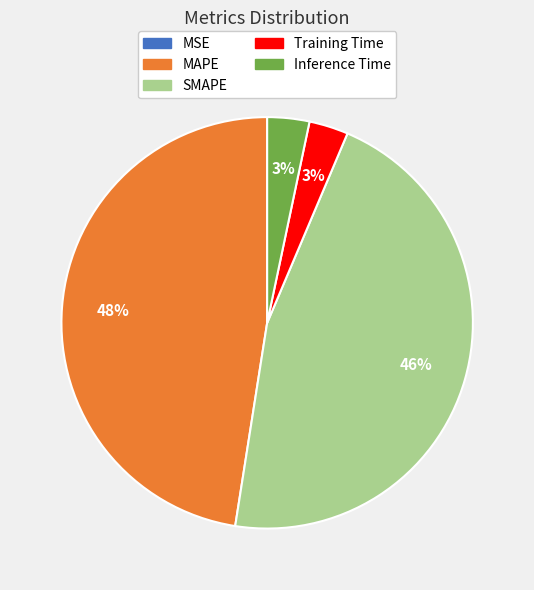

Which category has the biggest portion of the pie?

MAPE